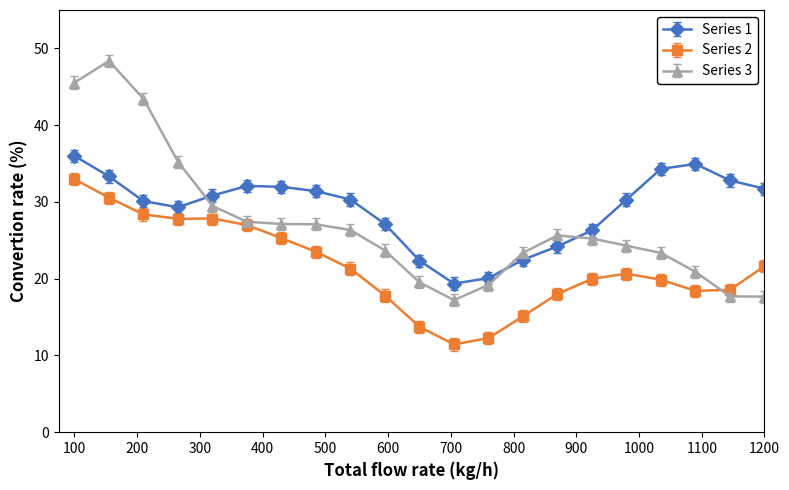

What is the highest value of the Series 2 series?

33.0